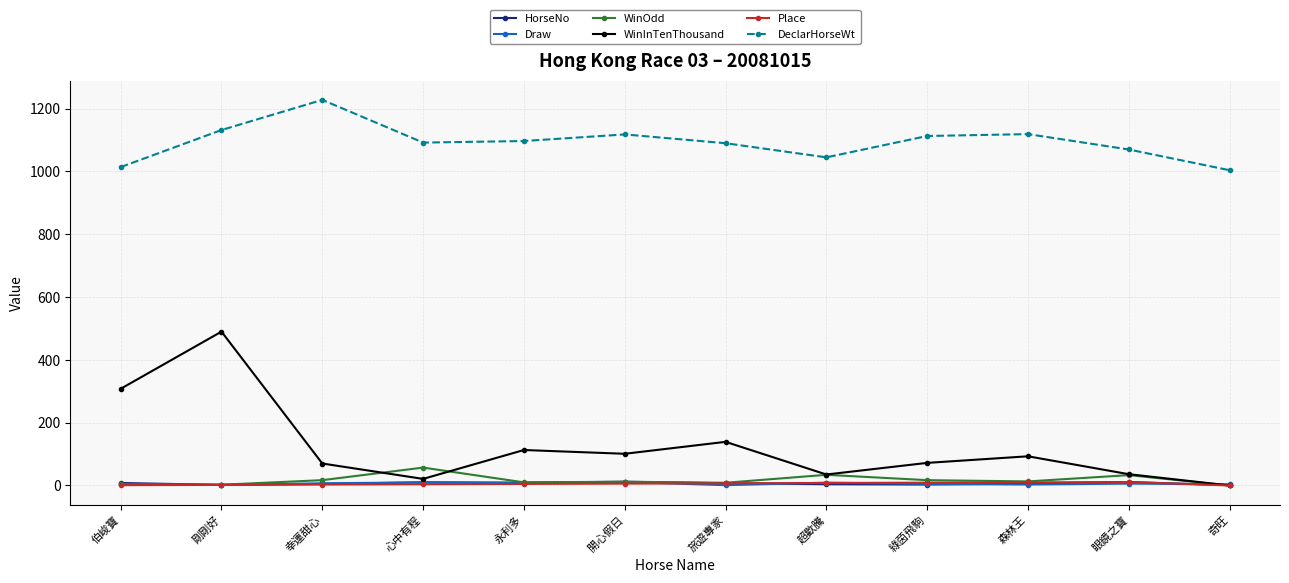

Count the number of categories in the chart.

12